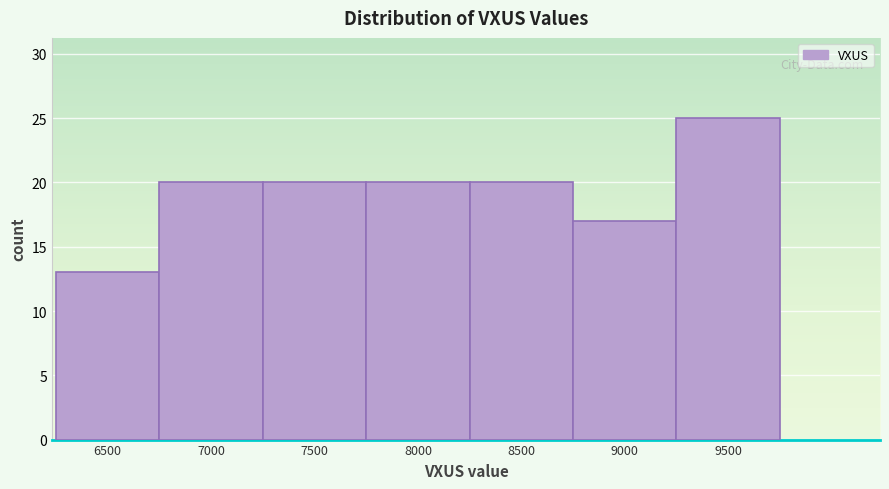

Reading left to right, what are all the values shown in this chart?

13	20	20	20	20	17	25